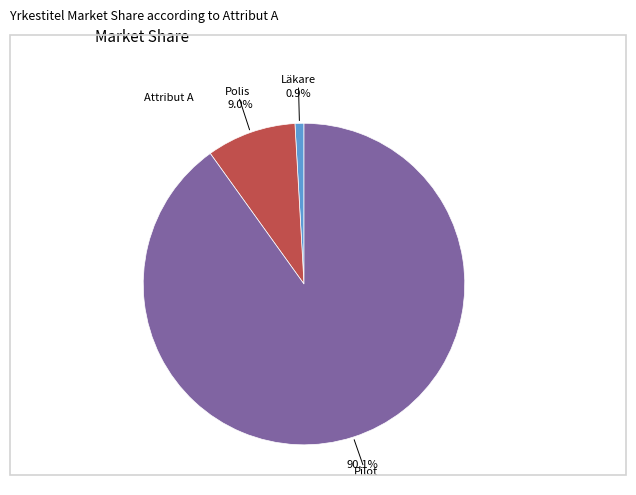

Is there a majority slice in this chart?

Yes